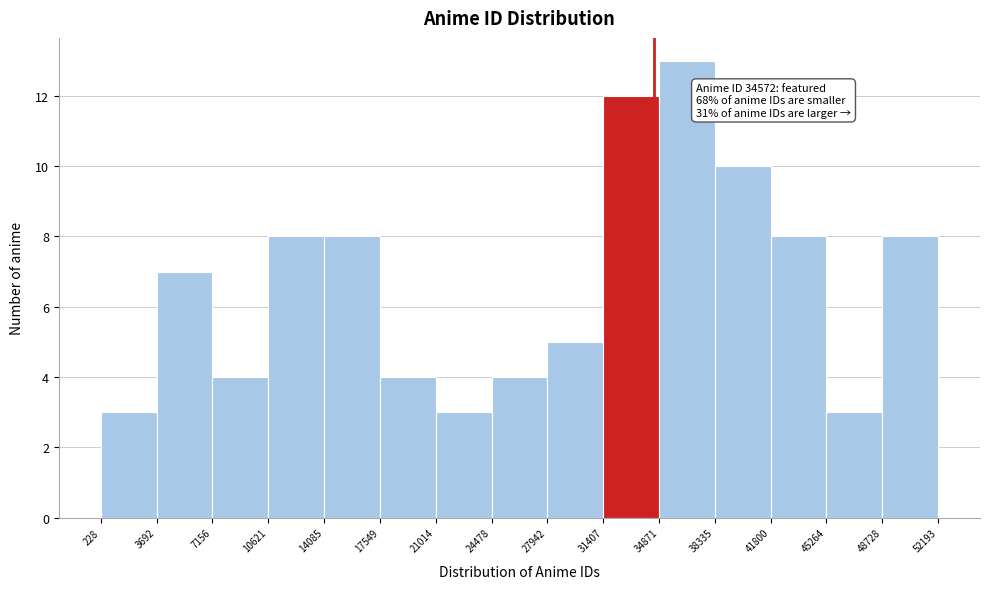

Which range on the x-axis has the tallest bar?

34871 to 38335